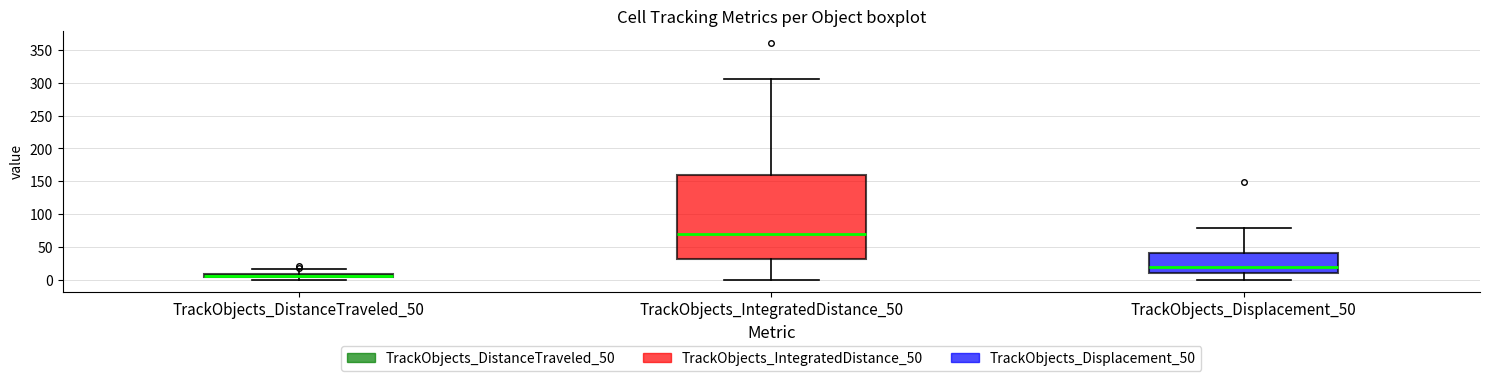

Comparing the boxes themselves (not the whiskers), which one is the tallest?

TrackObjects_IntegratedDistance_50